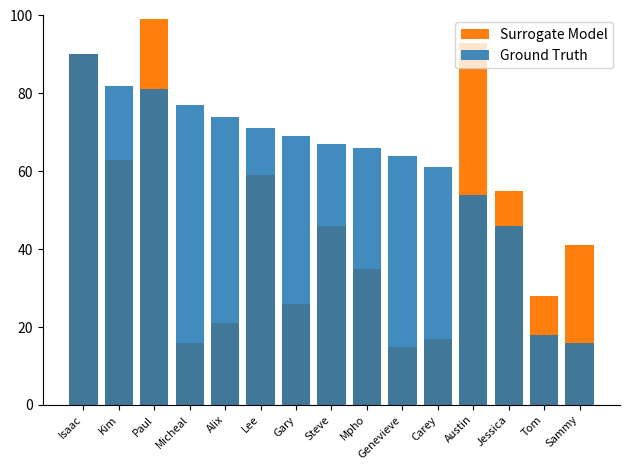

Where does the Surrogate Model series first go above 41?

Isaac